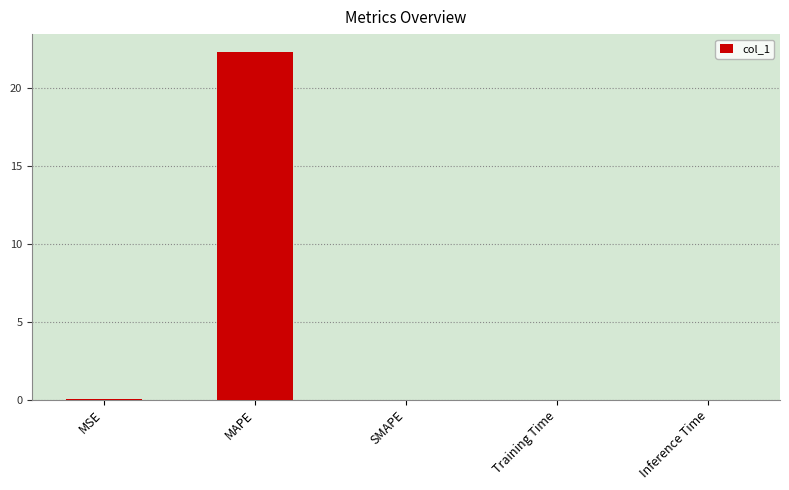

What is the approximate value at MAPE?

22.4